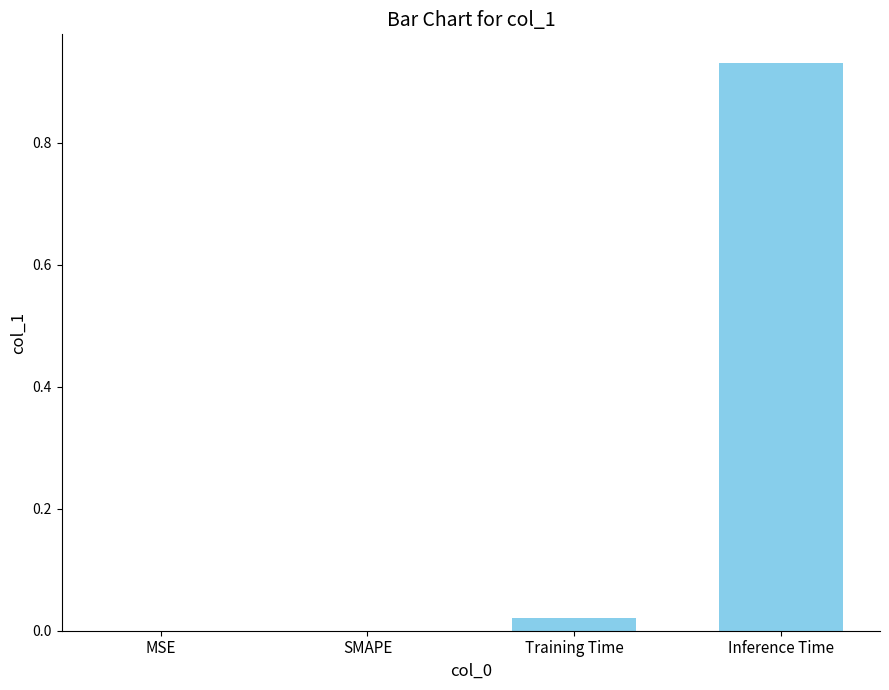

Is it true that the value at SMAPE is 0.0?

True